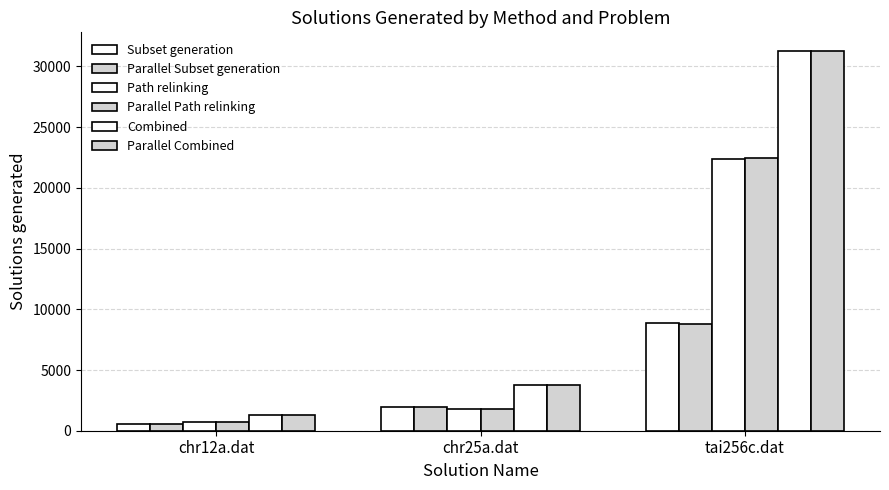

What is the highest value of the Parallel Subset generation series?

8822